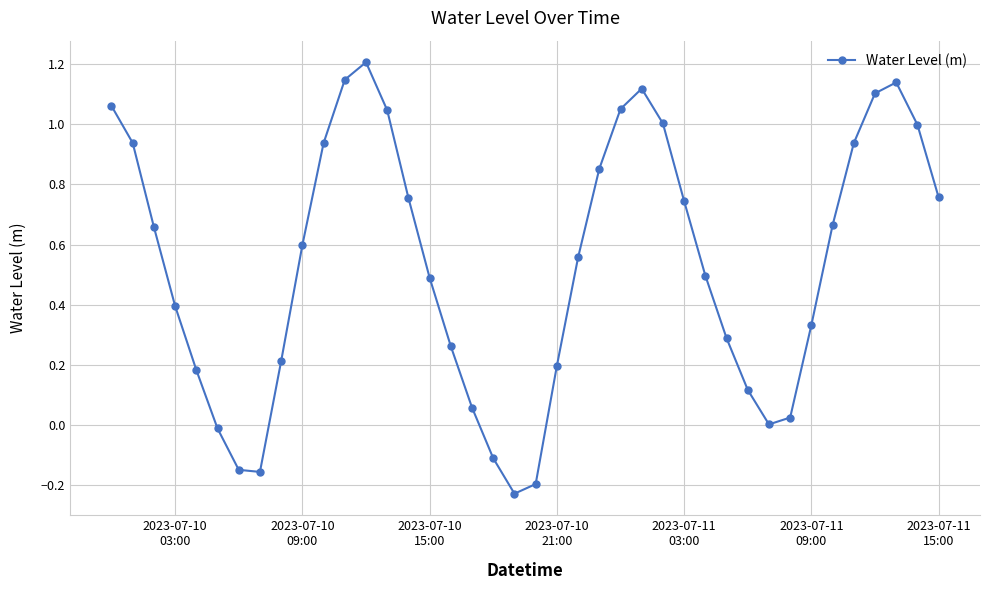

What is the sum of all values?

21.5